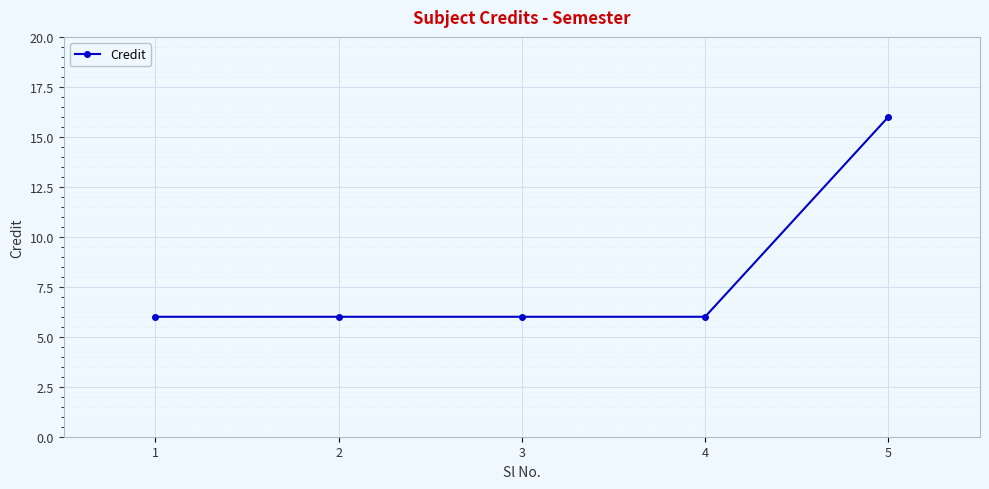

Reading right to left, what are all the values shown in this chart?

16	6	6	6	6